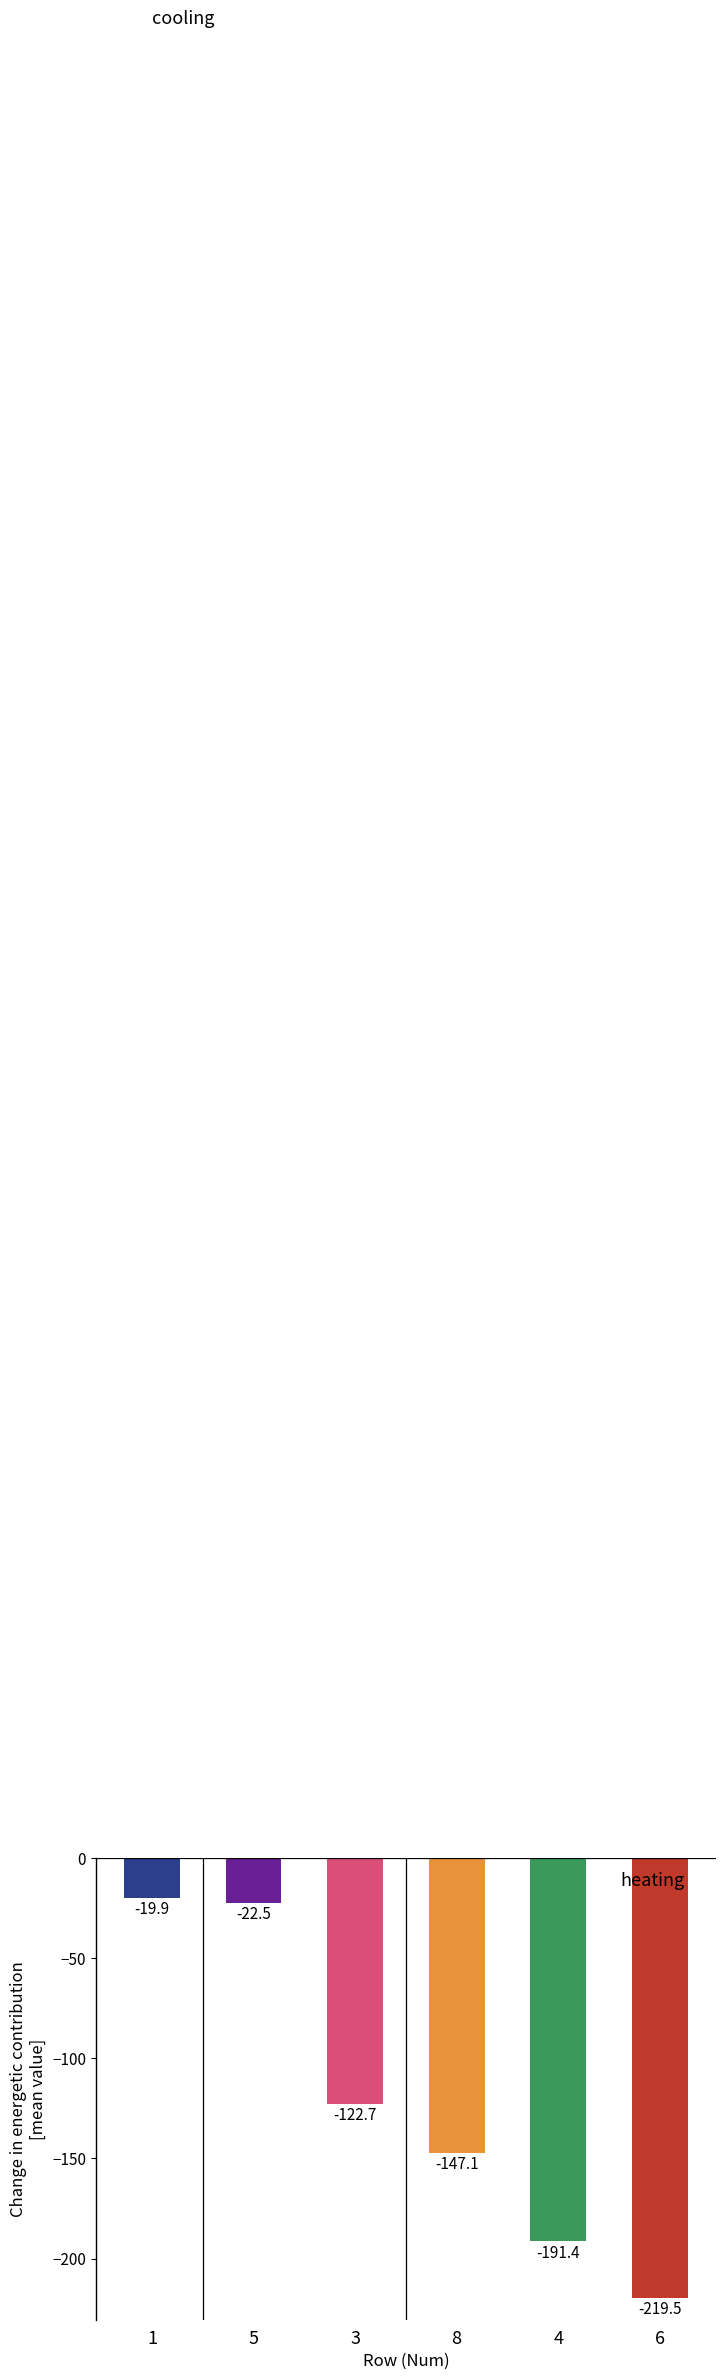

List the labels in order of value, largest first.

1, 5, 3, 8, 4, 6